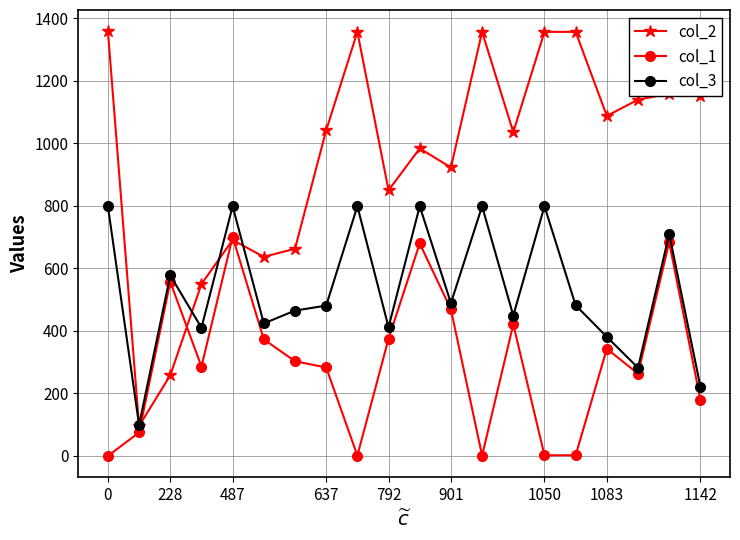

How many interior local peaks does the col_3 series have?

7